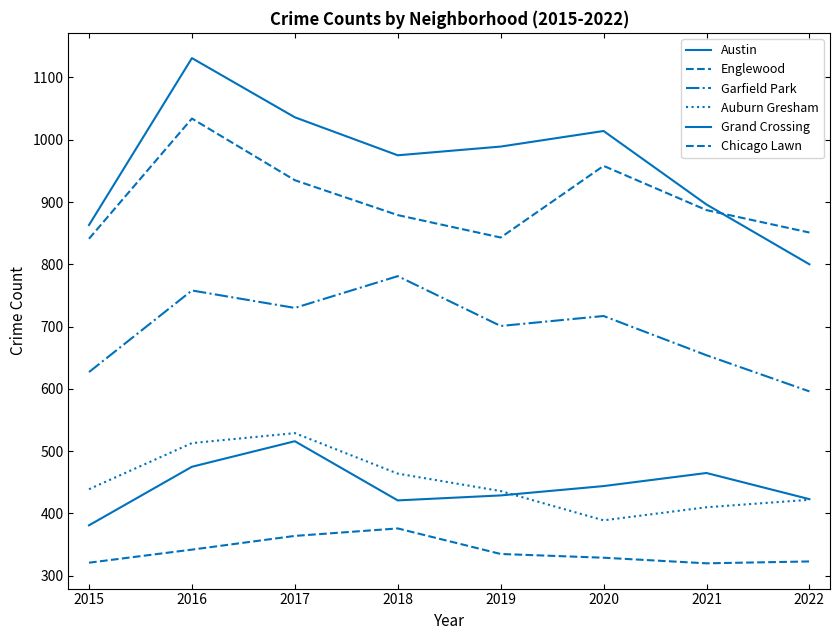

Which series has the largest range (max minus min)?

Austin